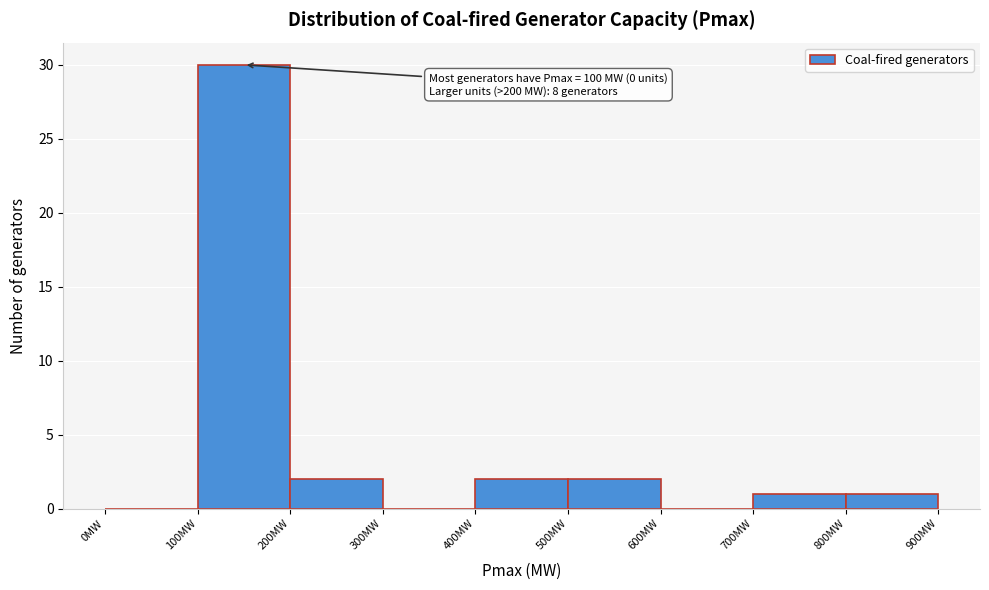

Which range on the x-axis has the tallest bar?

100 to 200